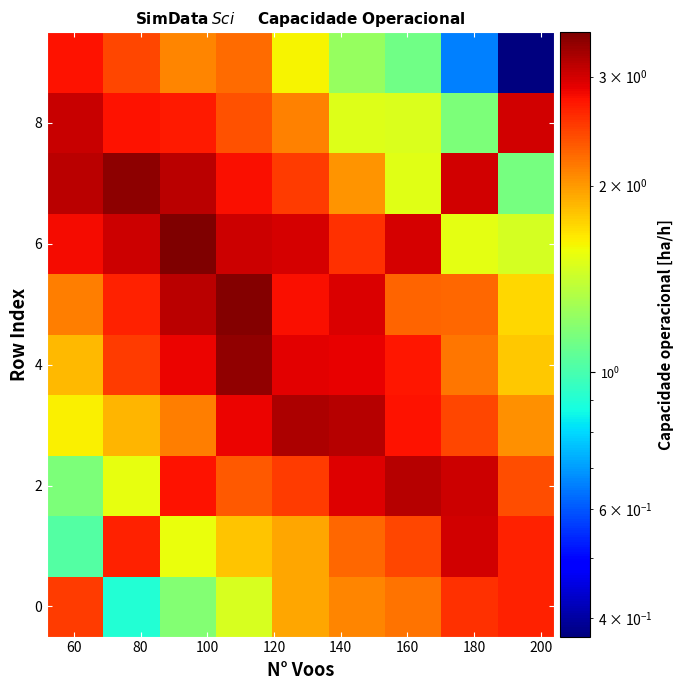

At how many categories does at least one series exceed 2?

9